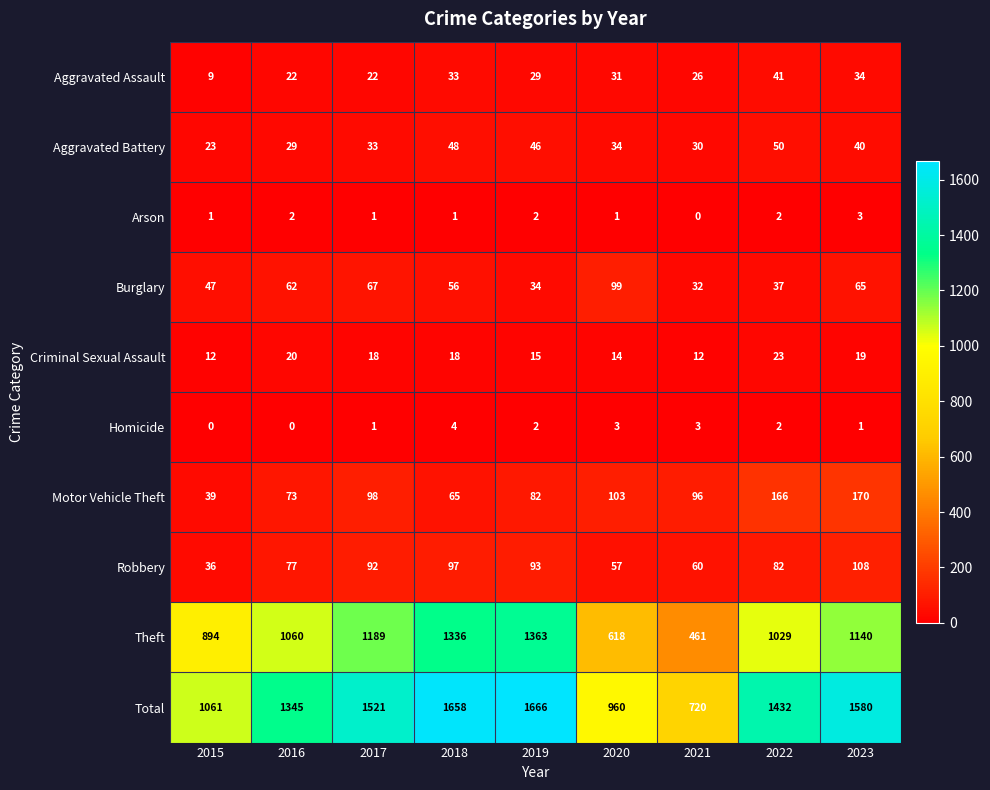

List the series in order of their peak value, lowest first.

Arson, Homicide, Criminal Sexual Assault, Aggravated Assault, Aggravated Battery, Burglary, Robbery, Motor Vehicle Theft, Theft, Total